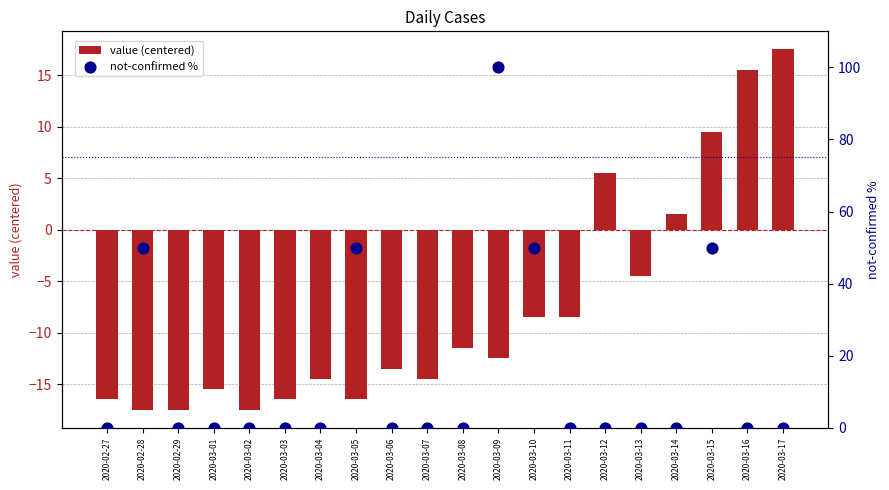

Which series contains the highest Y value?

not-confirmed %